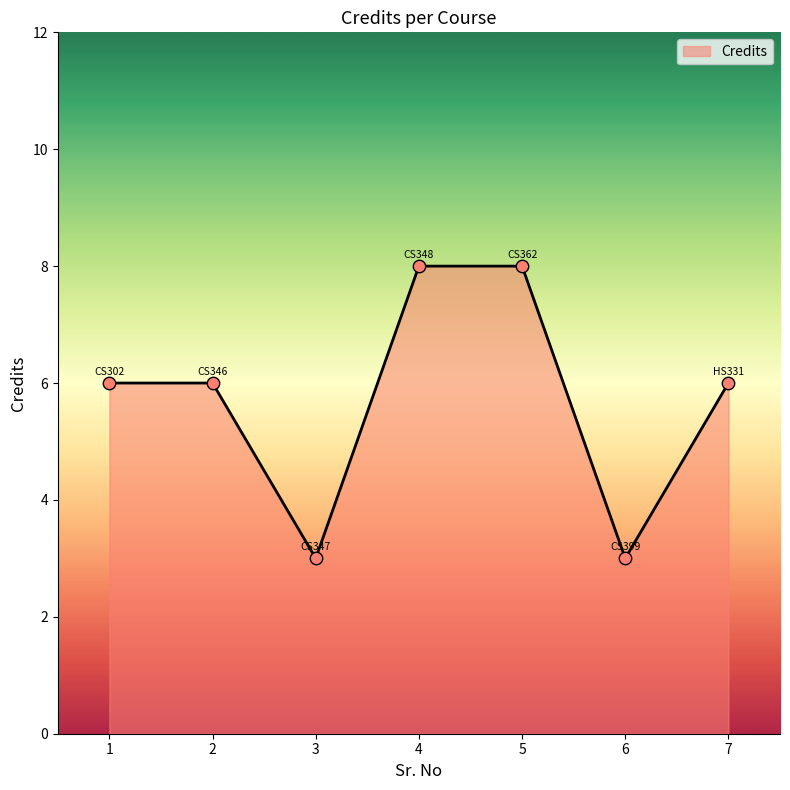

Between 2 and 6, which is larger?

2